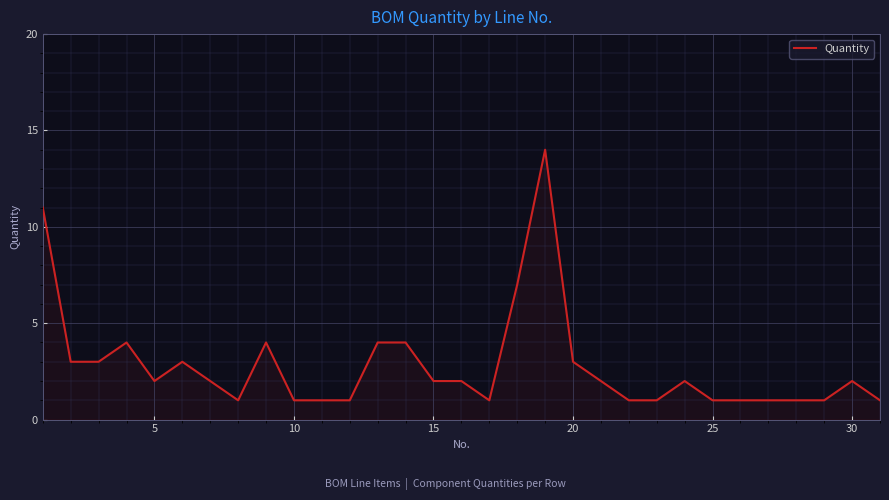

What is the maximum value shown in the chart?

14